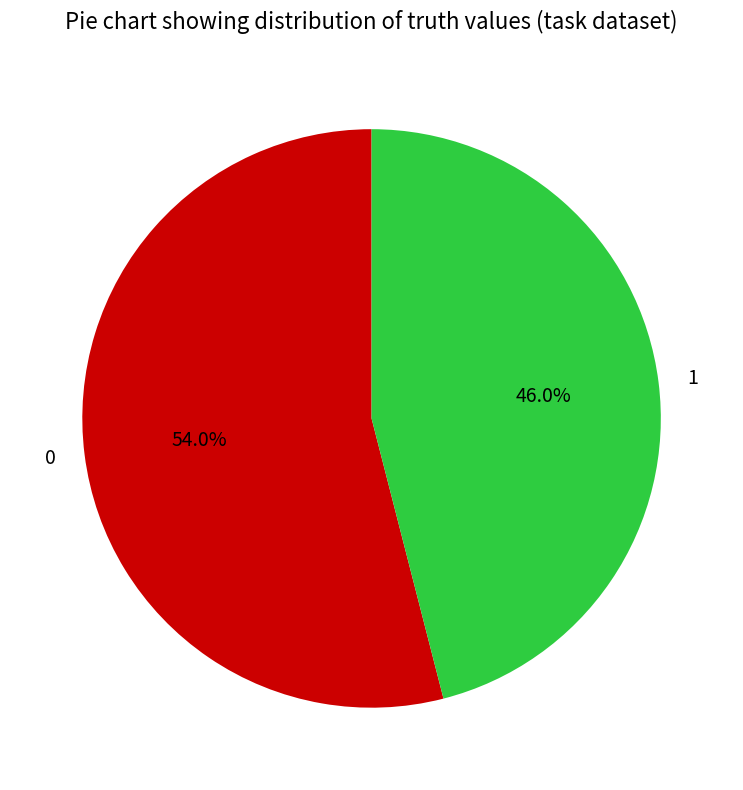

To the nearest percent, what percentage of the pie is 0?

54%